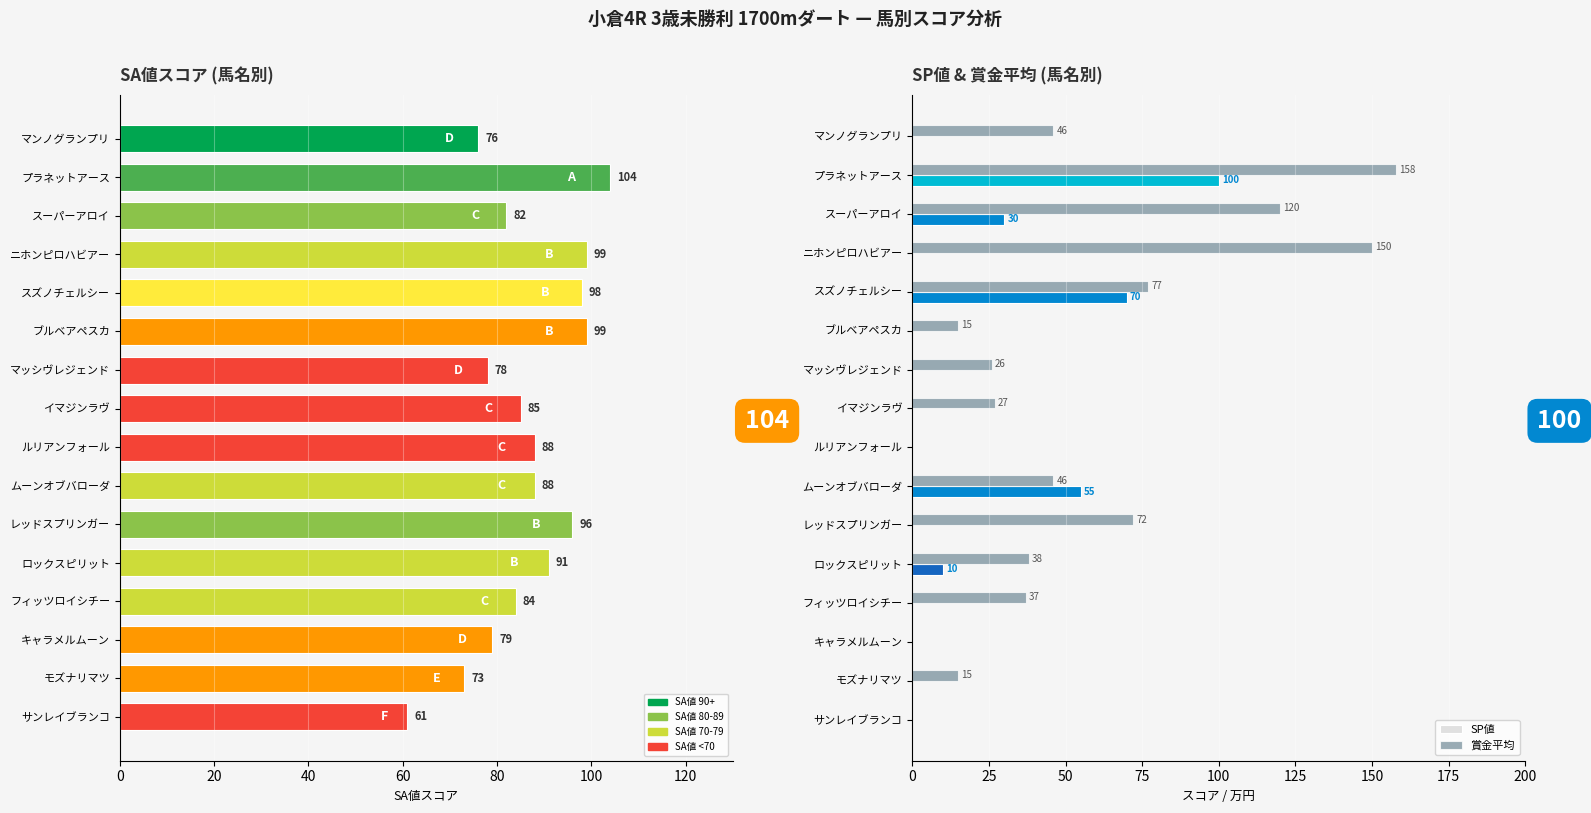

Is it true that SP値 equals 28 at スズノチェルシー?

False